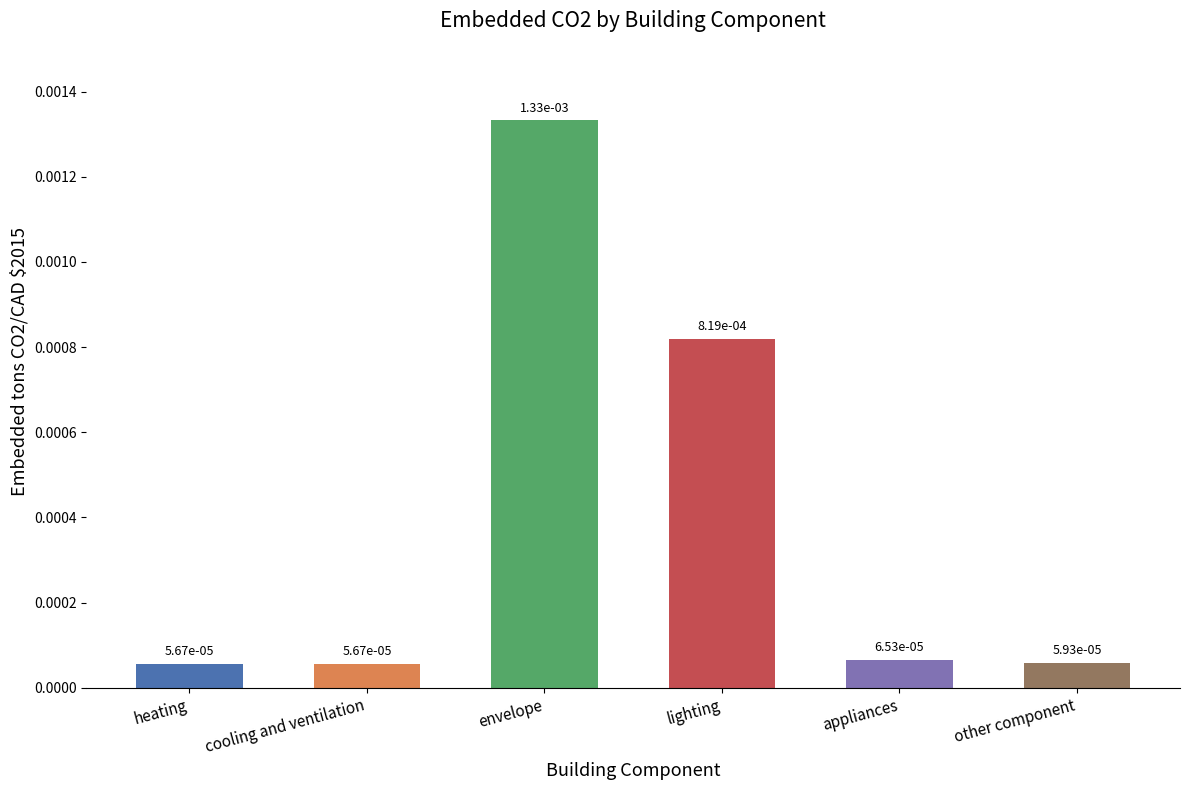

What is the label of the 1st bar from the left?

heating